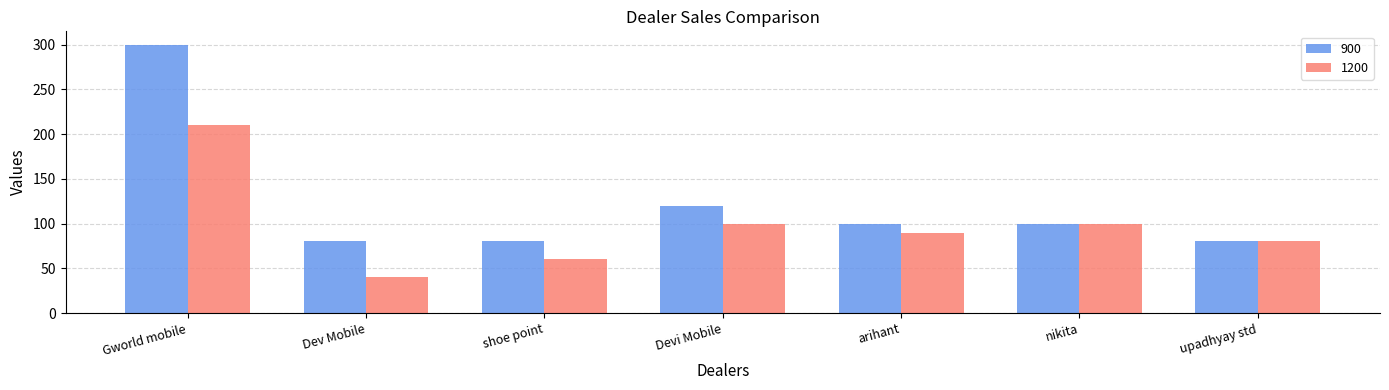

Between shoe point and arihant, which series saw the biggest shift?

1200